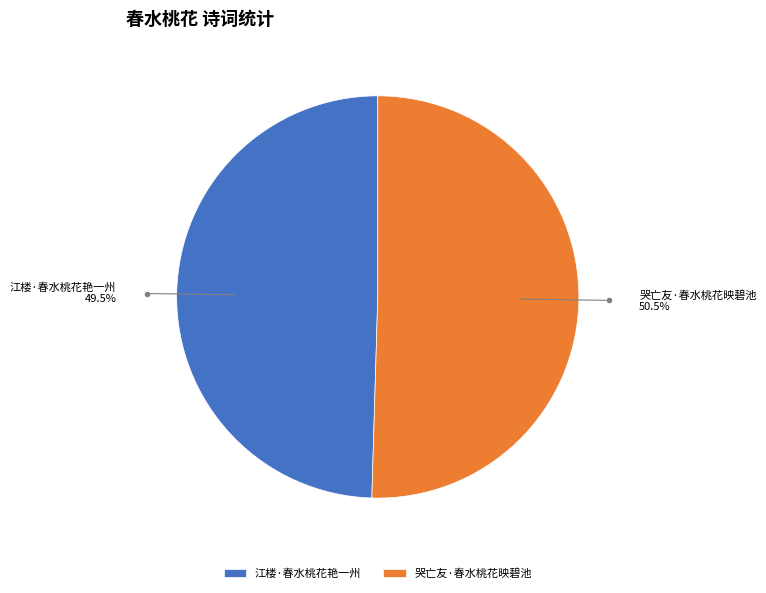

Count the number of slices in the pie.

2